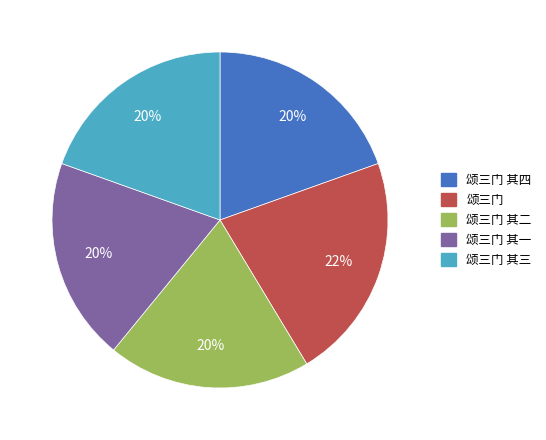

Which has a higher value, 颂三门 or 颂三门 其三?

颂三门